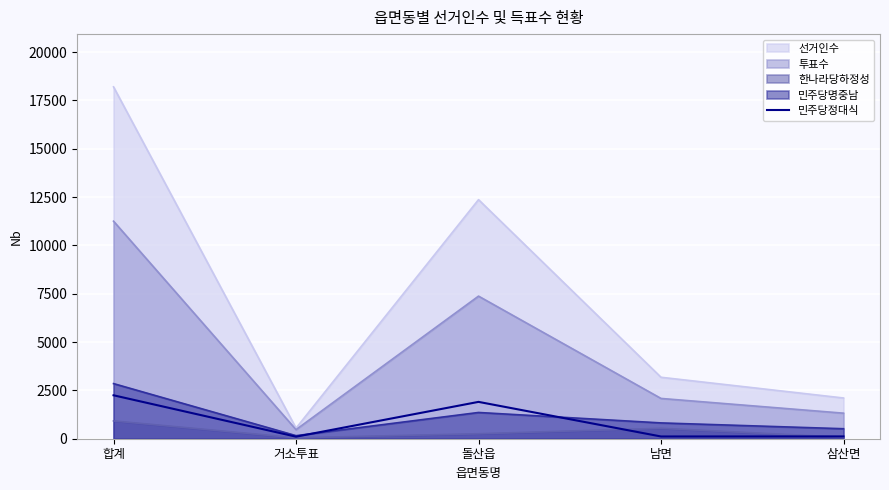

True or false: 선거인수 has a value of 3179 at 남면.

True